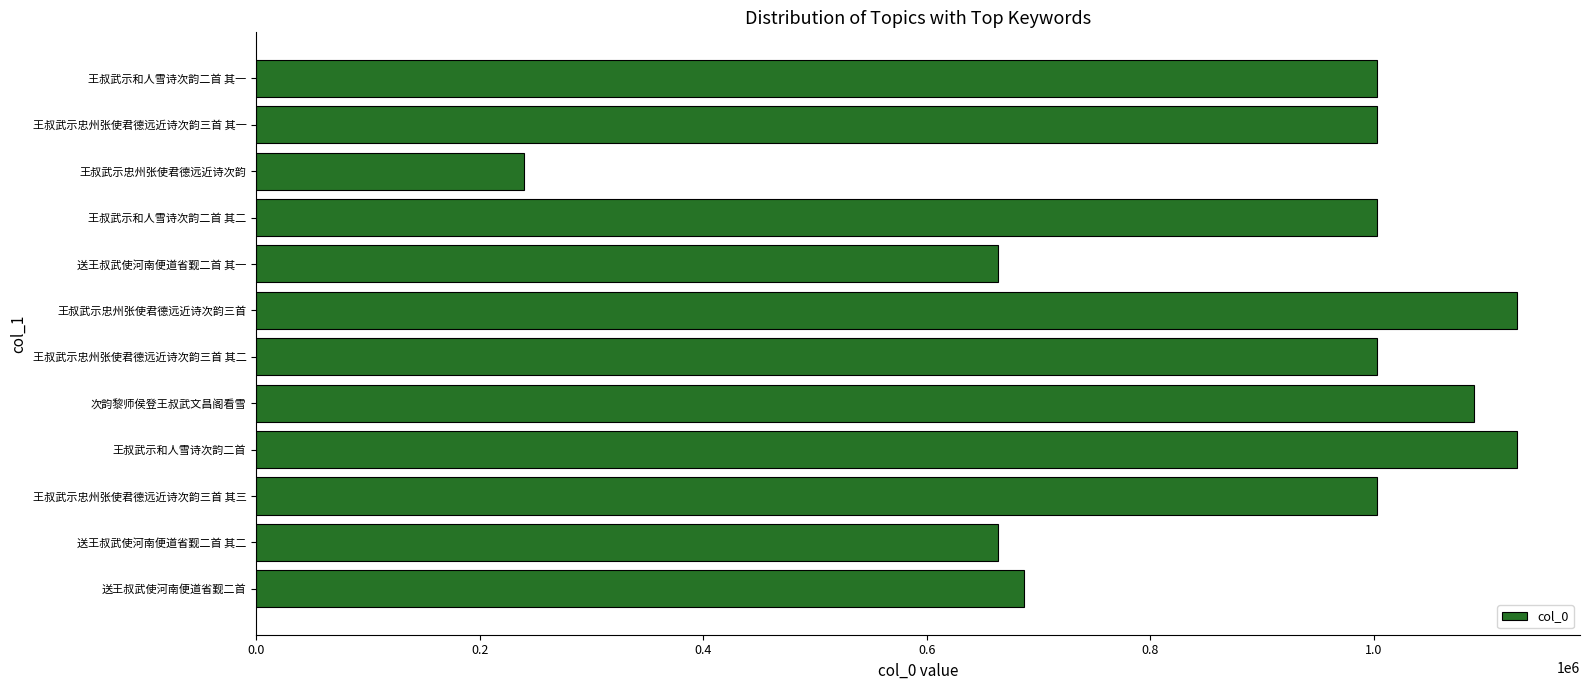

The chart shows a value of 1089290 at 次韵黎师侯登王叔武文昌阁看雪. True or false?

True